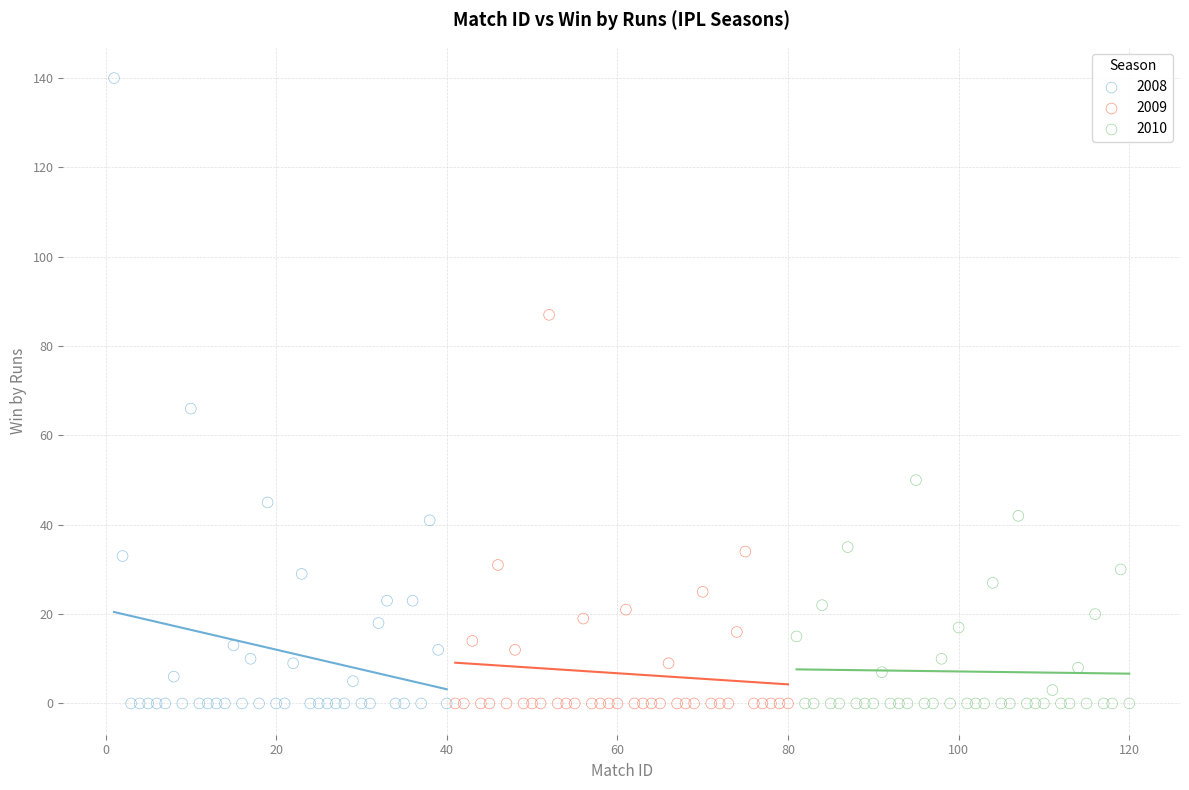

Which series contains the highest Y value?

2008